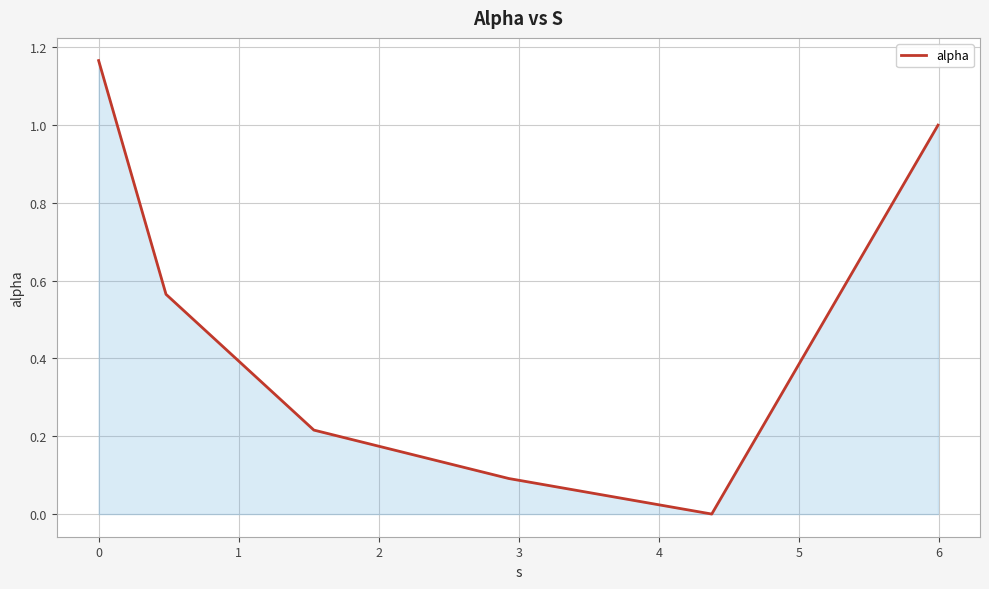

True or false: there are more than 1 points higher than both neighbors.

False